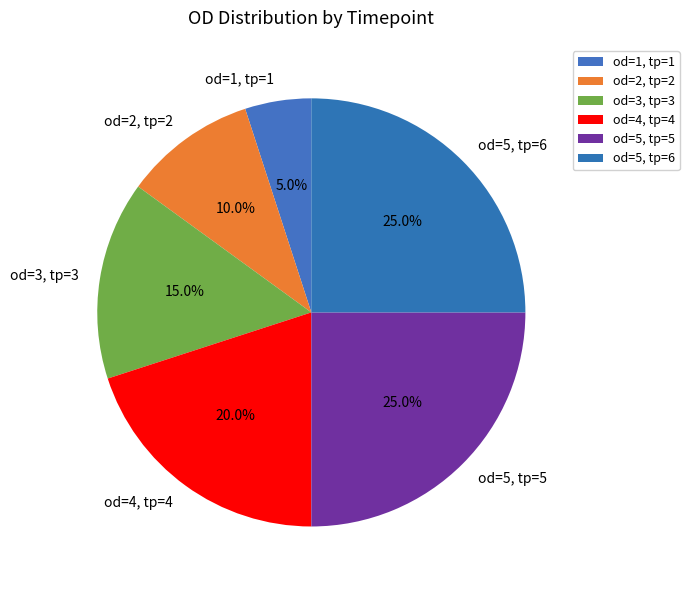

Is the sum of od=3, tp=3 and od=5, tp=5 greater than half?

No